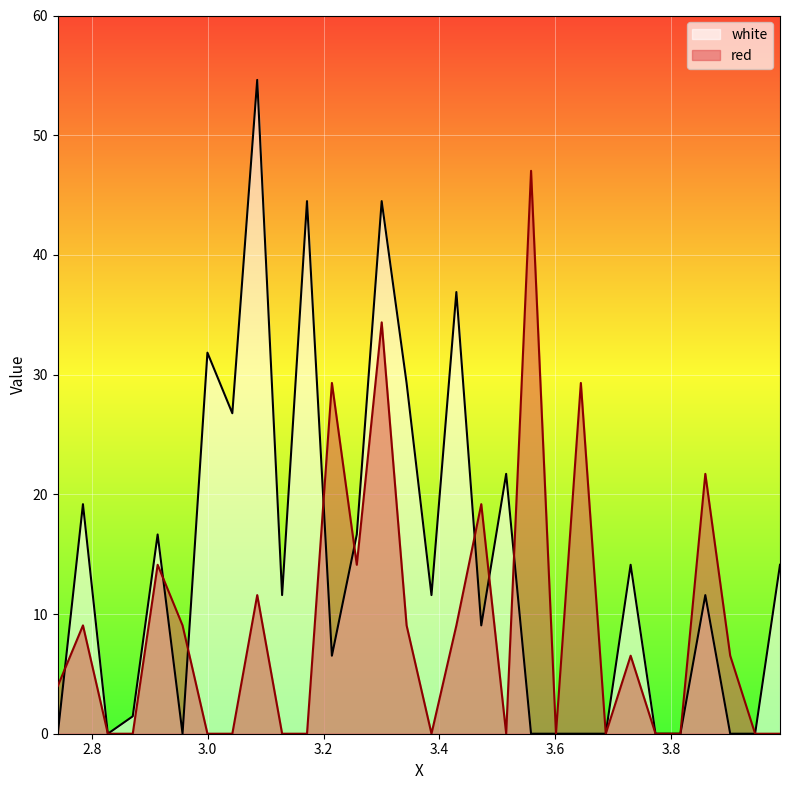

Between 2.8275 and 3.0425, which series saw the biggest shift?

white